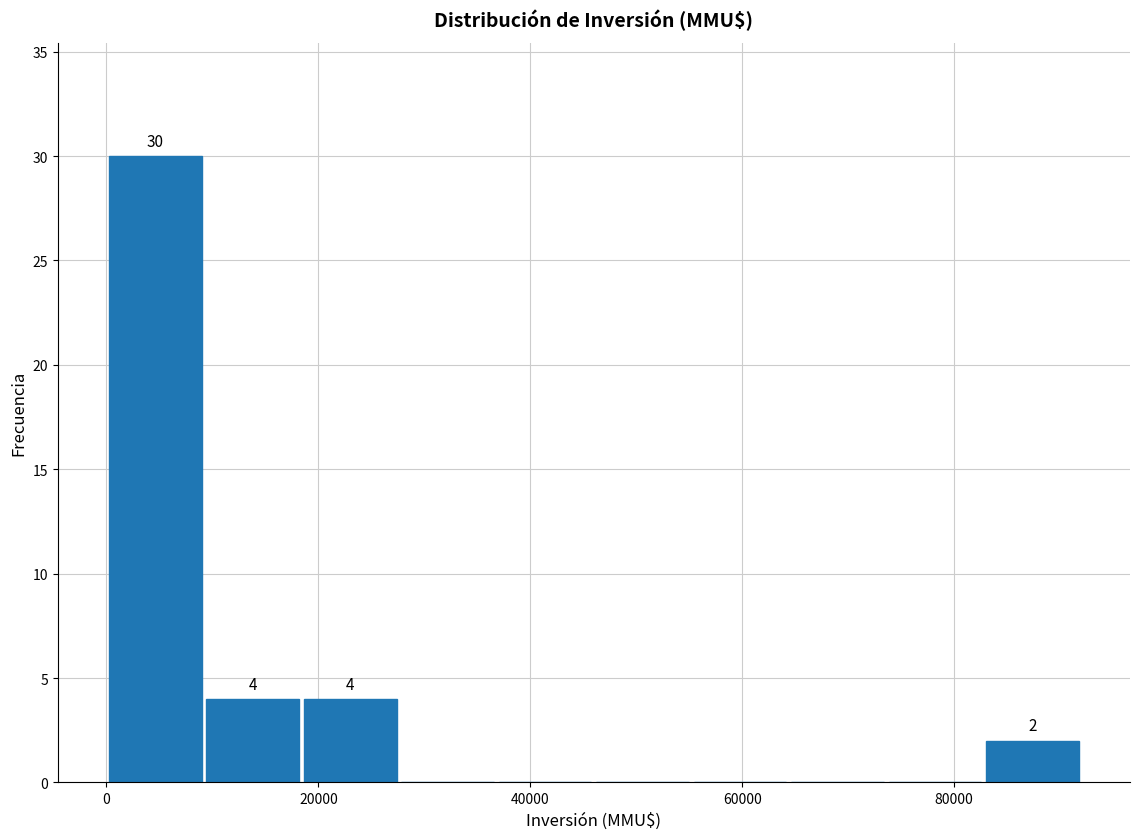

Which range on the x-axis has the tallest bar?

0 to 10000